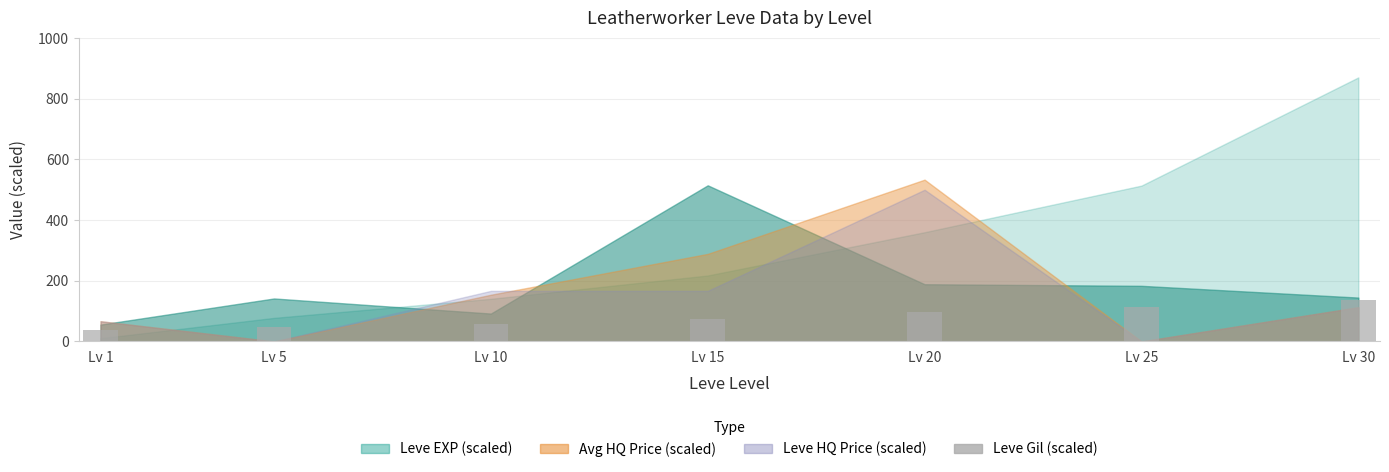

Reading right to left, list all the values displayed in this chart.

136.7	112.0	98.3	75.3	56.7	46.7	37.3